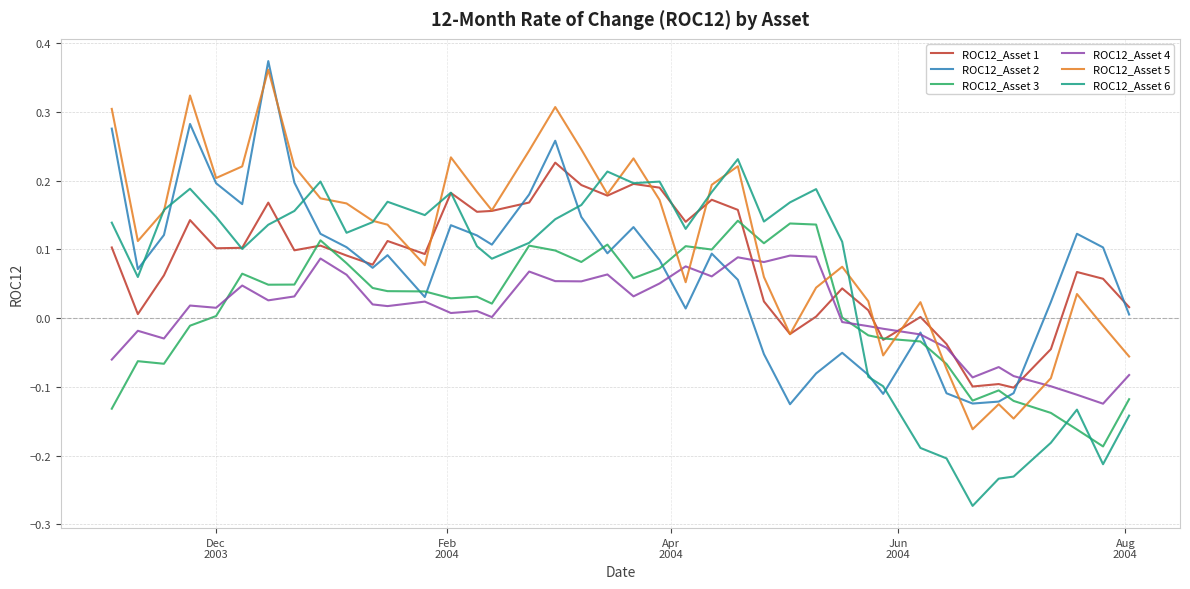

True or false: ROC12_Asset 4 and ROC12_Asset 6 intersect in this chart.

True